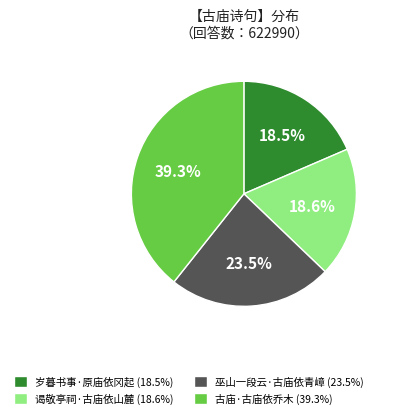

To the nearest percent, what portion does 谒敬亭祠·古庙依山麓 represent?

19%